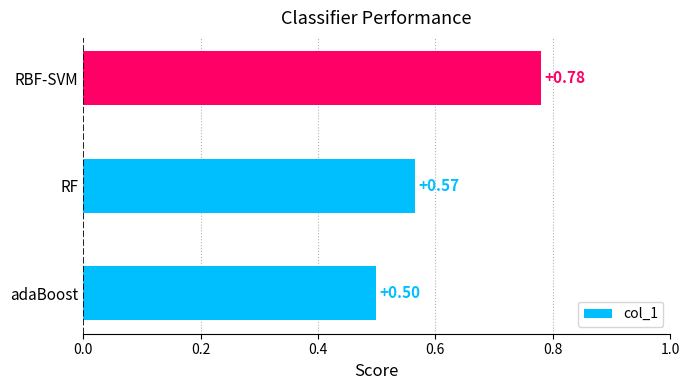

List the labels in order of value, smallest first.

adaBoost, RF, RBF-SVM